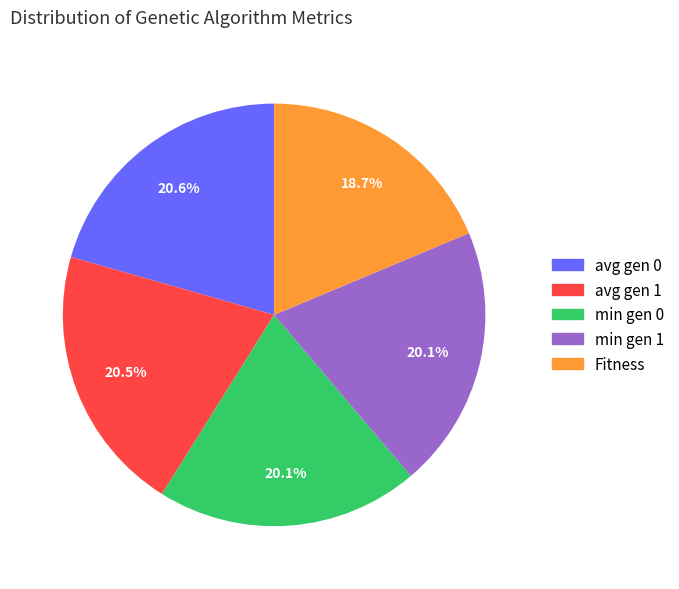

What portion of the pie excludes min gen 1?

79.9%